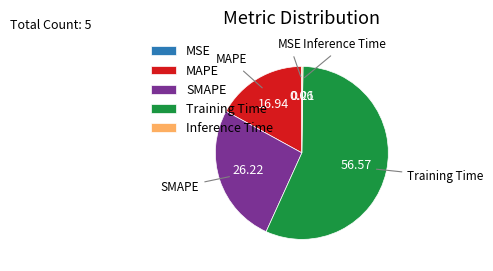

Which category has the biggest portion of the pie?

Training Time